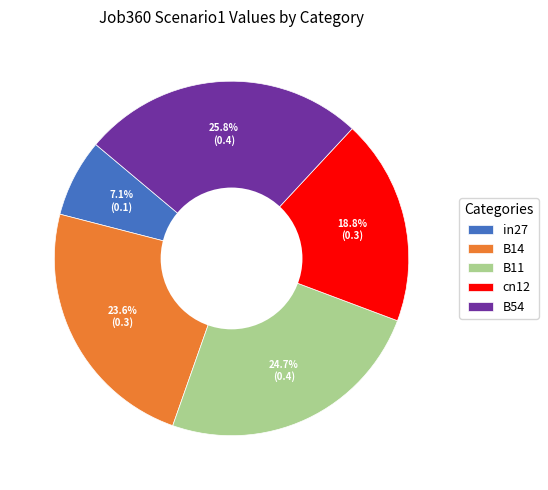

How many slices are in this pie chart?

5